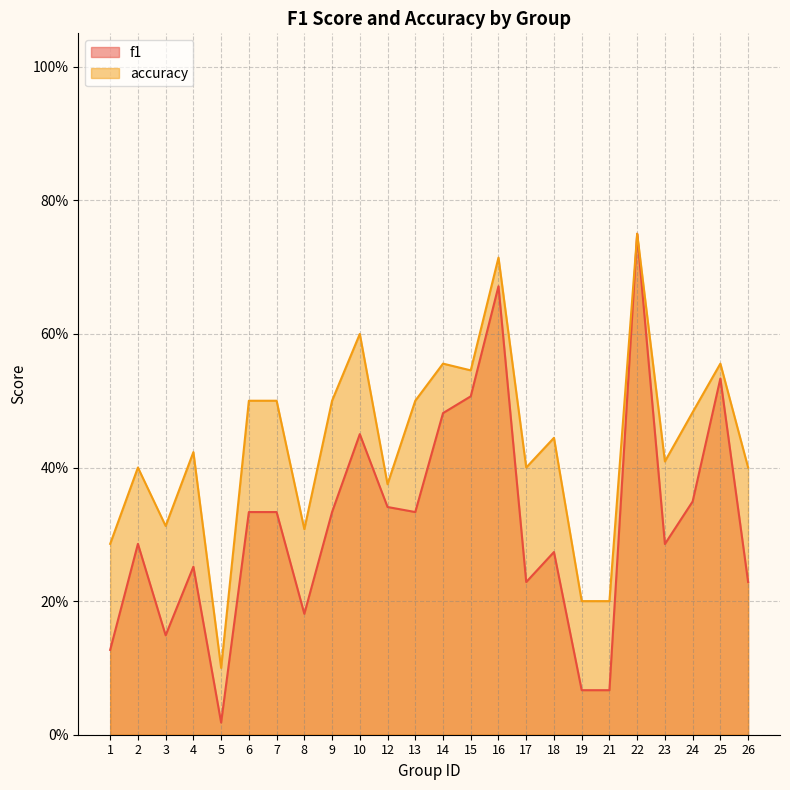

How many lines are shown in the chart?

2